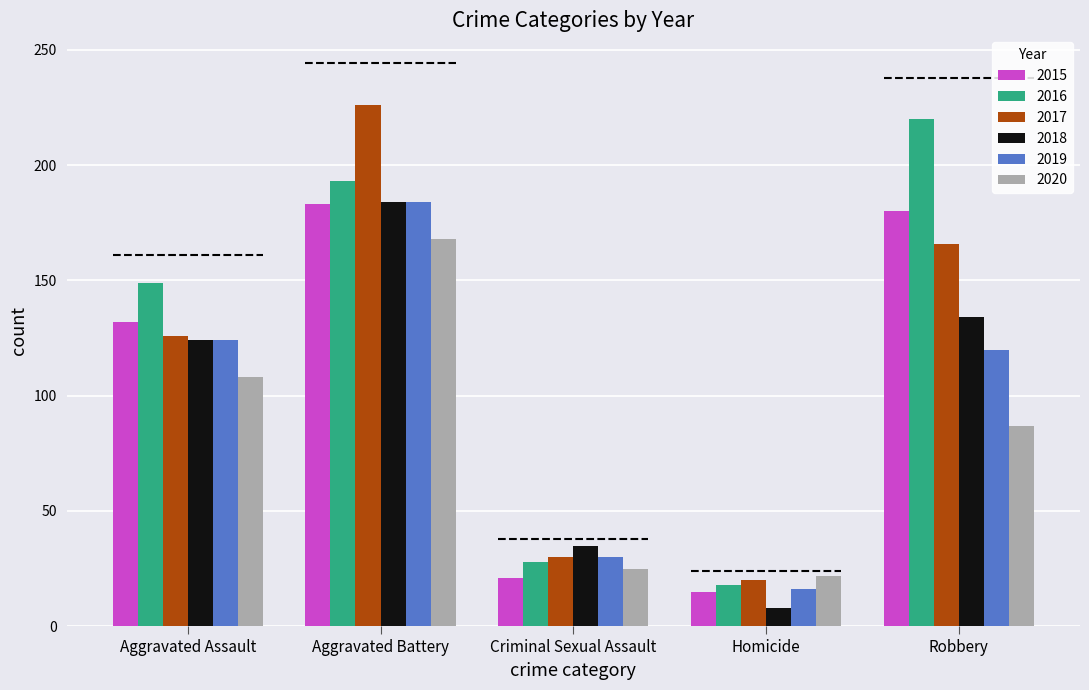

What is the greatest value displayed?

226